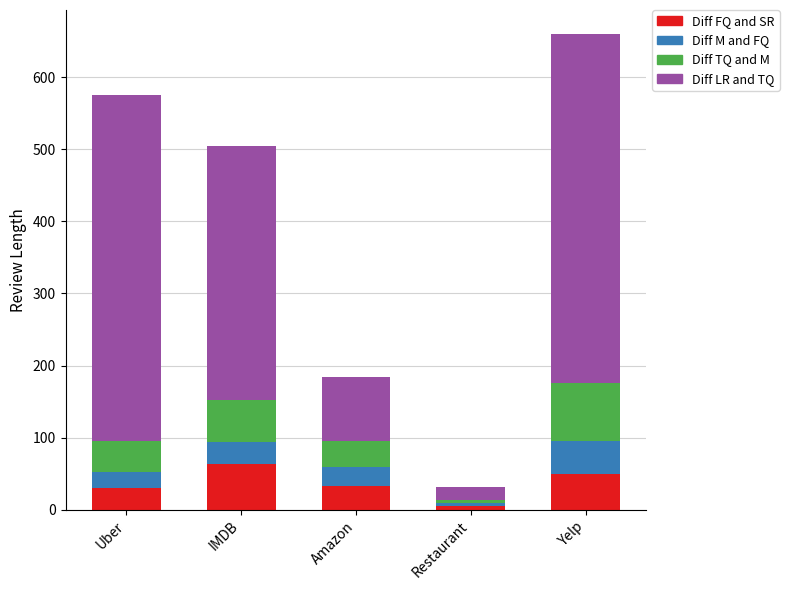

Reading left to right, list the values for the Diff FQ and SR series.

30	64	33	5	50